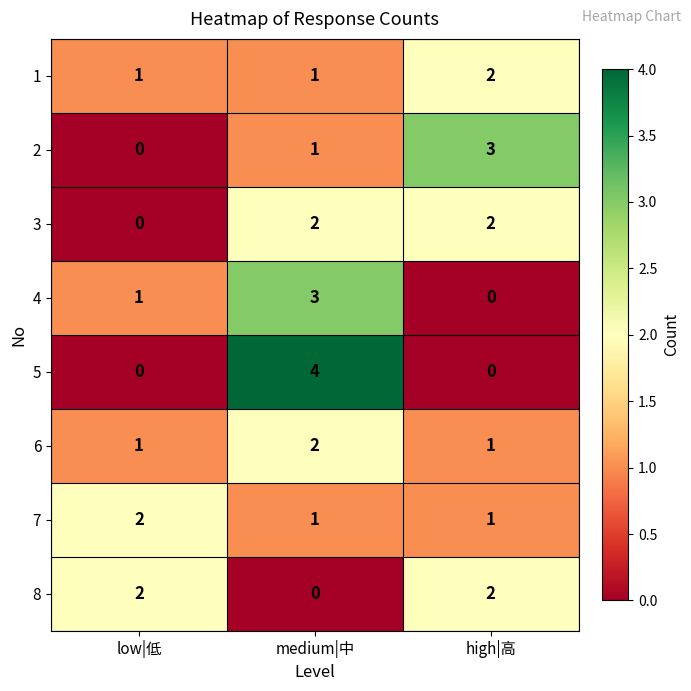

Which series changed the most between low|低 and medium|中?

5